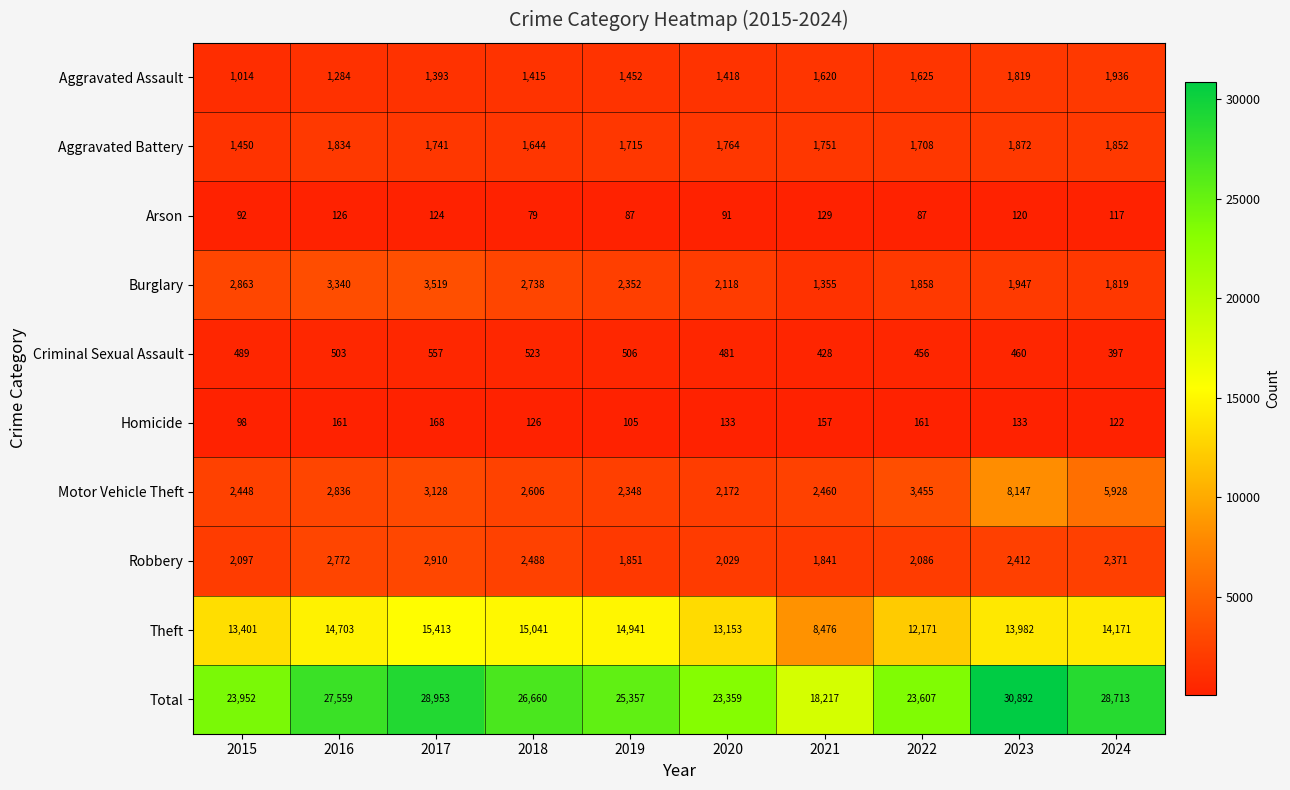

True or false: Burglary has a value of 2352 at 2019.

True